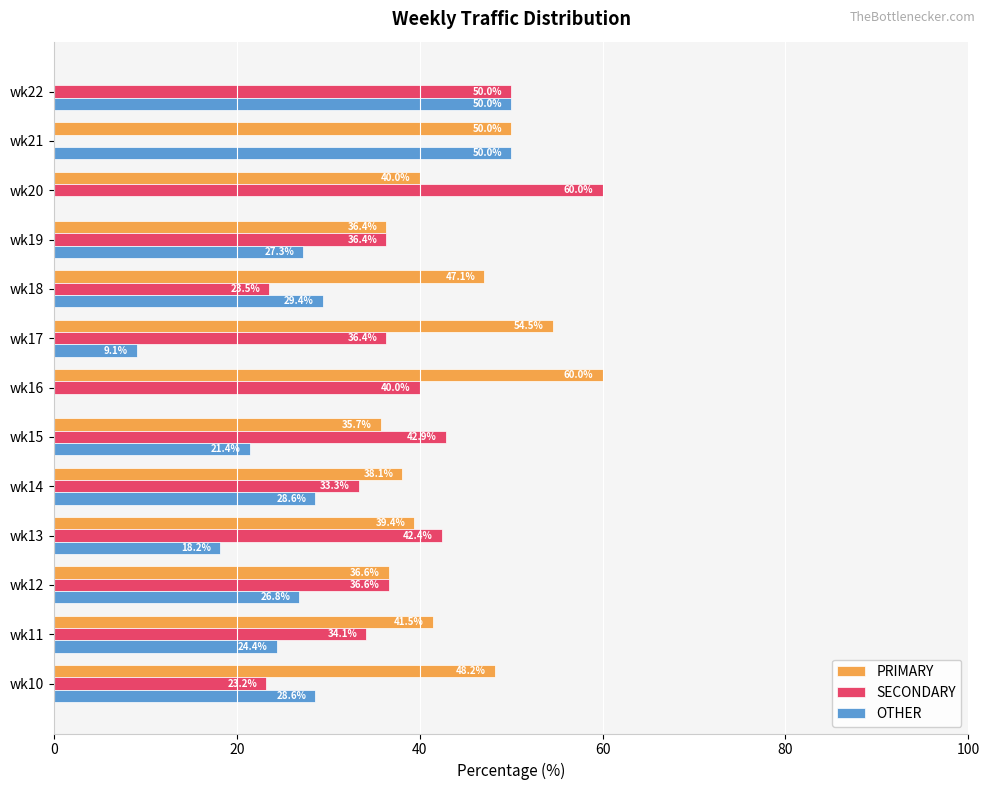

What is the maximum value for PRIMARY?

60.0